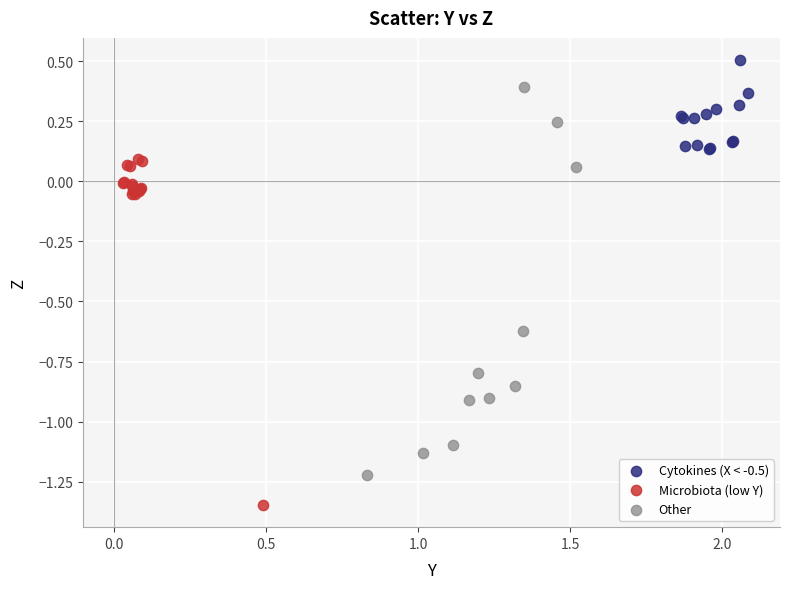

Which series has the widest spread of Y values?

Other